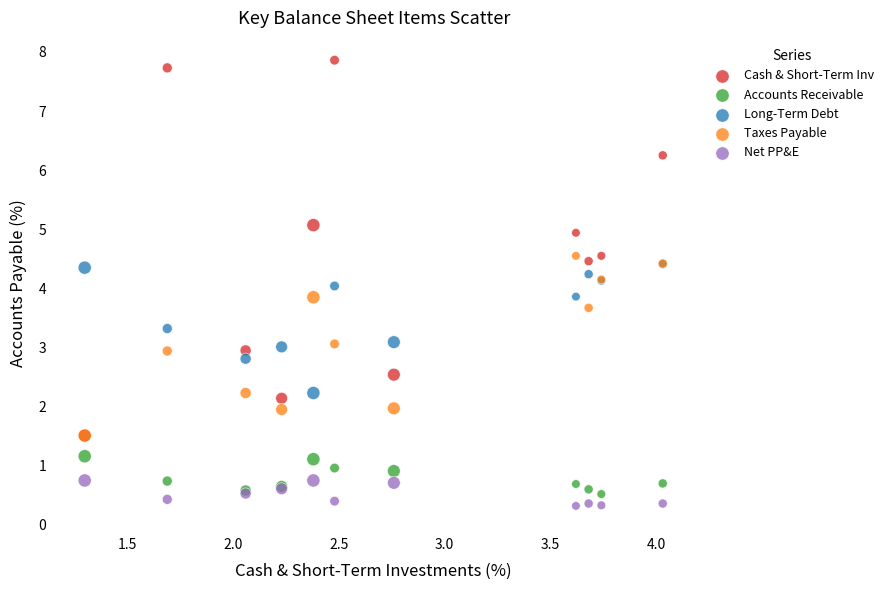

Which series reaches the minimum Y coordinate?

Net PP&E